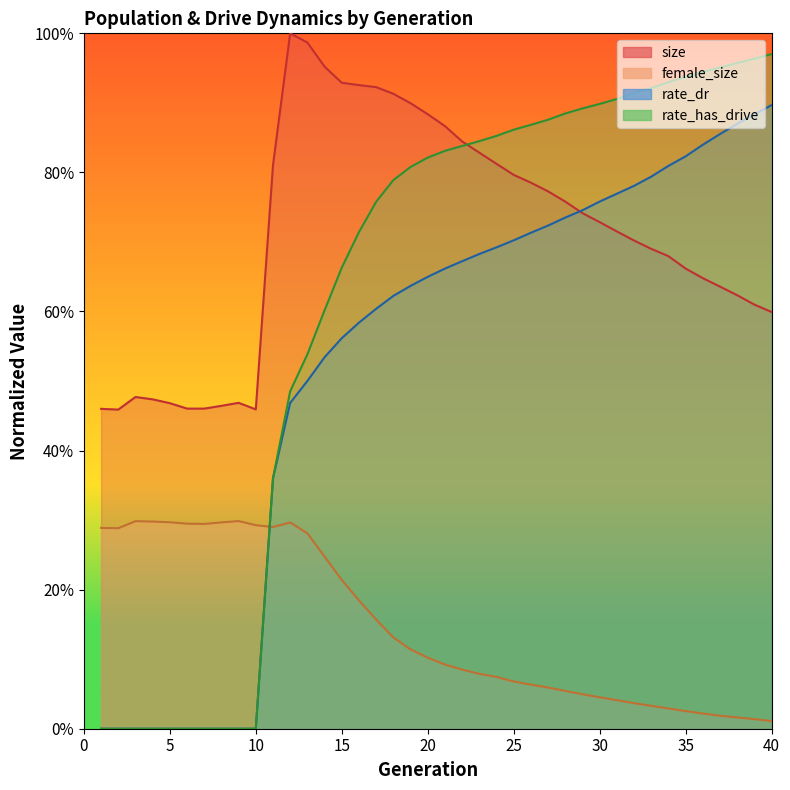

Reading left to right, extract all data points from this chart.

size: 0.5	0.5	0.5	0.5	0.5	0.5	0.5	0.5	0.5	0.5	0.8	1.0	1.0	1.0	0.9	0.9	0.9	0.9	0.9	0.9	0.9	0.8	0.8	0.8	0.8	0.8	0.8	0.8	0.7	0.7	0.7	0.7	0.7	0.7	0.7	0.6	0.6	0.6	0.6	0.6
female_size: 0.3	0.3	0.3	0.3	0.3	0.3	0.3	0.3	0.3	0.3	0.3	0.3	0.3	0.2	0.2	0.2	0.2	0.1	0.1	0.1	0.1	0.1	0.1	0.1	0.1	0.1	0.1	0.1	0.0	0.0	0.0	0.0	0.0	0.0	0.0	0.0	0.0	0.0	0.0	0.0
rate_dr: 0.0	0.0	0.0	0.0	0.0	0.0	0.0	0.0	0.0	0.0	0.4	0.5	0.5	0.5	0.6	0.6	0.6	0.6	0.6	0.6	0.7	0.7	0.7	0.7	0.7	0.7	0.7	0.7	0.7	0.8	0.8	0.8	0.8	0.8	0.8	0.8	0.9	0.9	0.9	0.9
rate_has_drive: 0.0	0.0	0.0	0.0	0.0	0.0	0.0	0.0	0.0	0.0	0.4	0.5	0.5	0.6	0.7	0.7	0.8	0.8	0.8	0.8	0.8	0.8	0.8	0.9	0.9	0.9	0.9	0.9	0.9	0.9	0.9	0.9	0.9	0.9	0.9	0.9	1.0	1.0	1.0	1.0